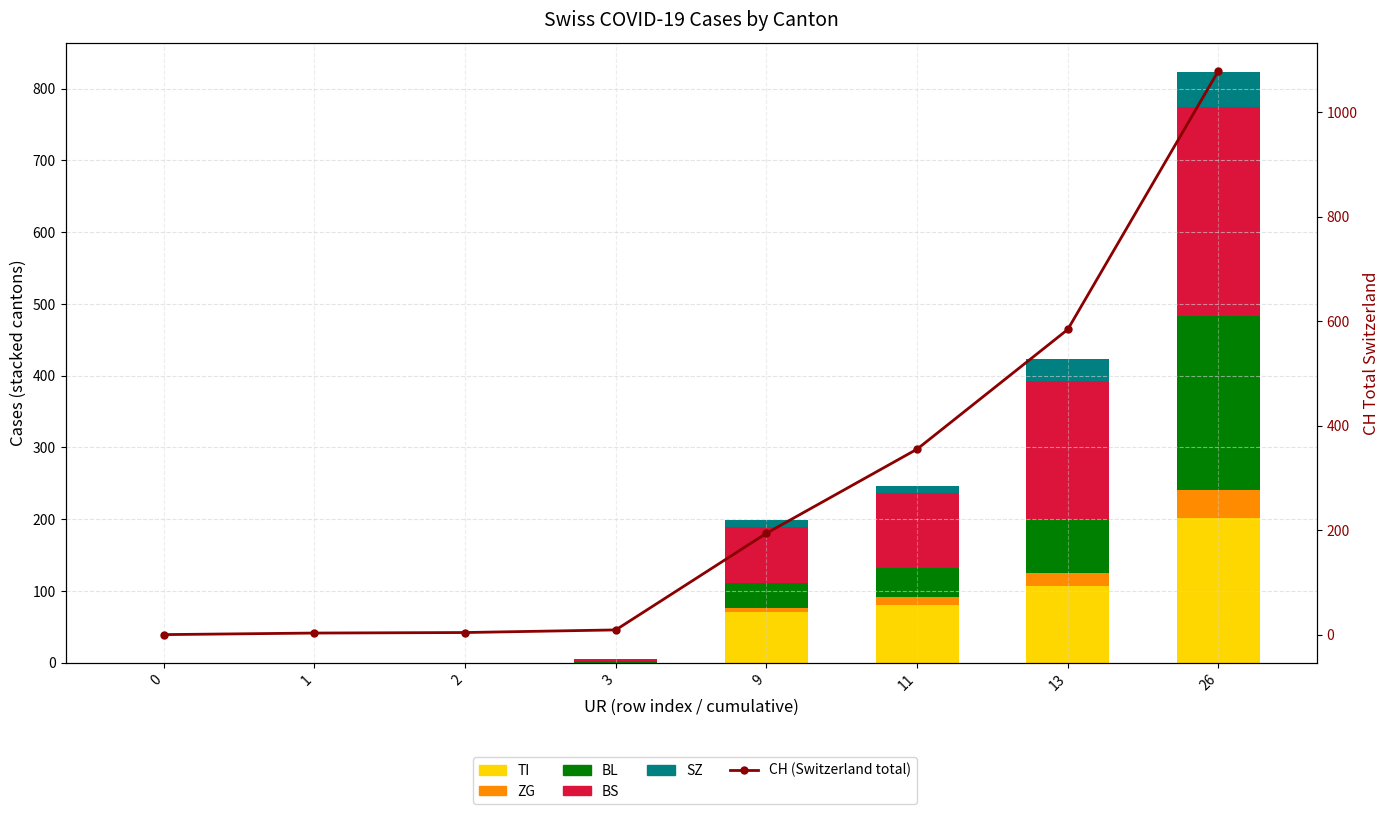

How many values in the CH (Switzerland total) series exceed 194?

3